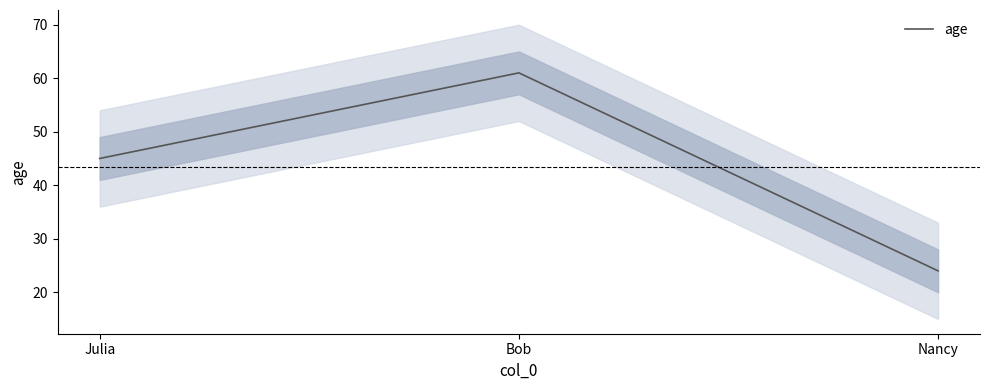

What is the approximate value at Nancy, to the nearest 10?

20